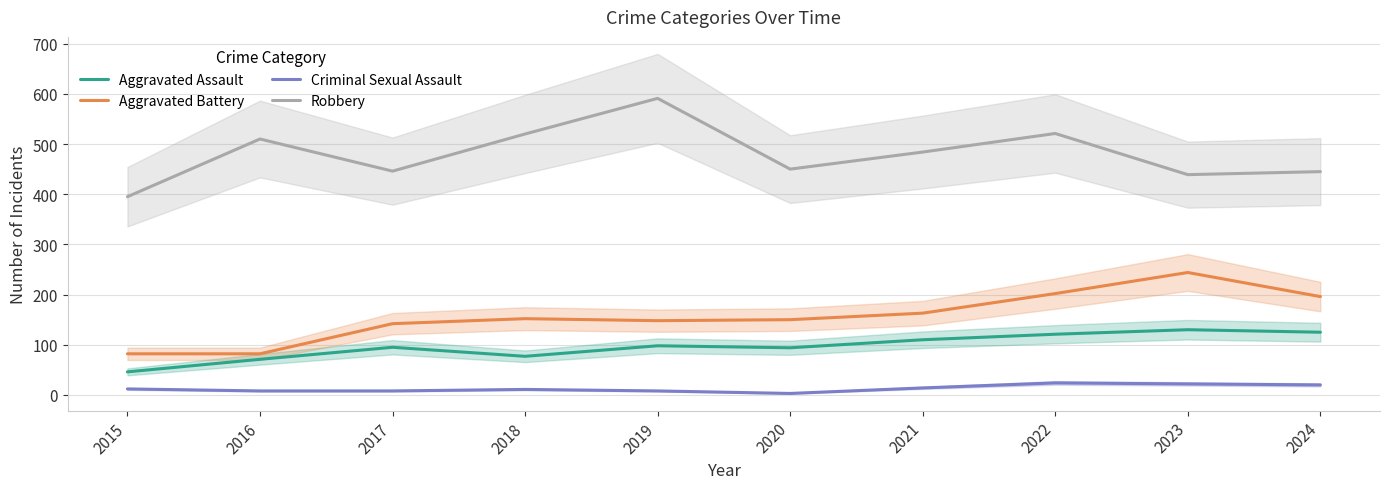

True or false: Robbery and Aggravated Assault intersect in this chart.

False